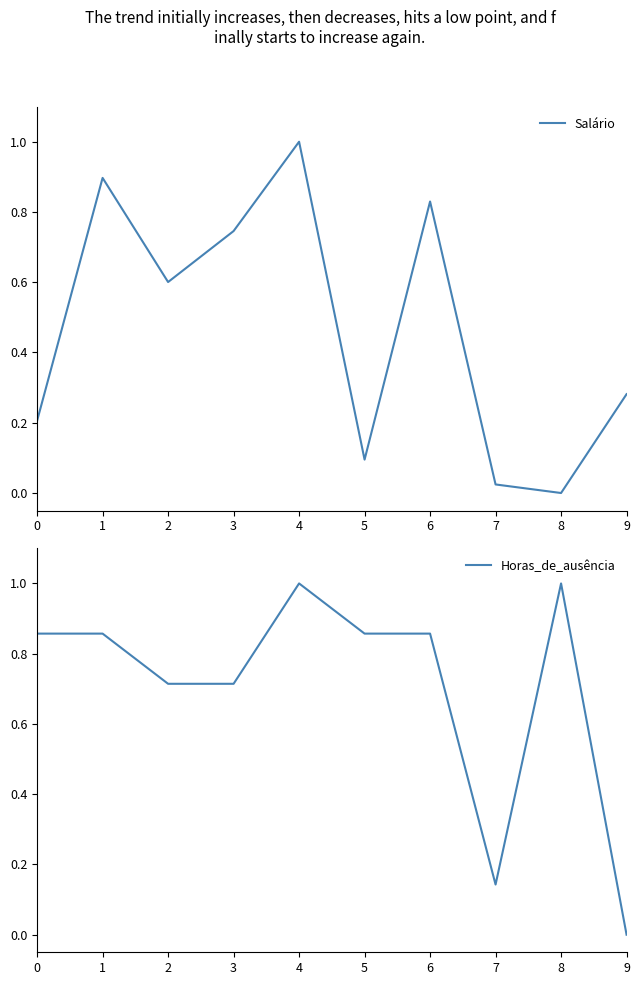

How many positive values does the Salário series have?

9